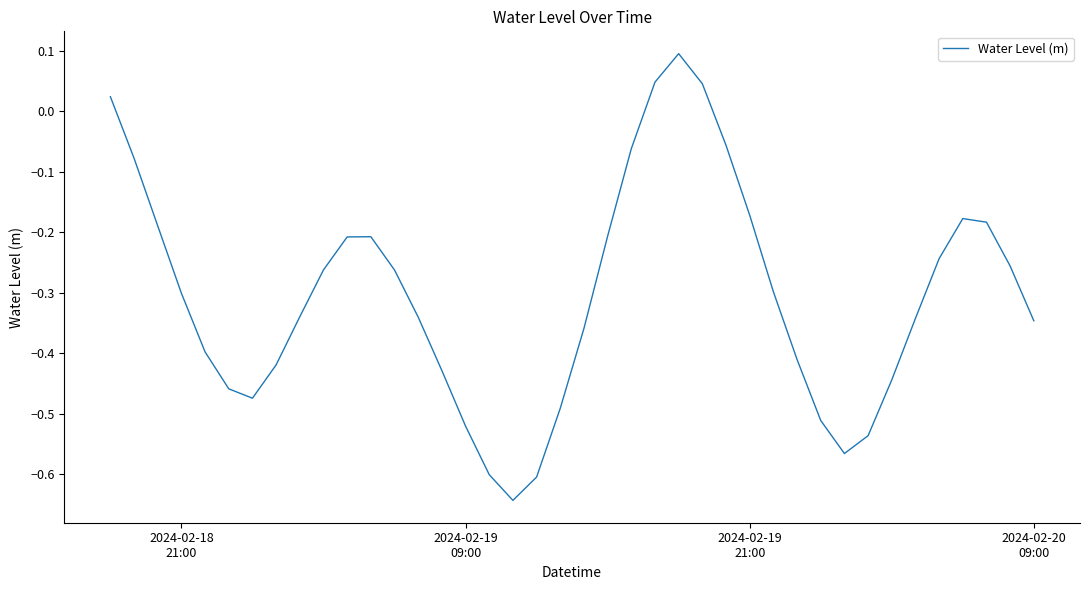

What is the difference between the maximum and minimum values?

0.7